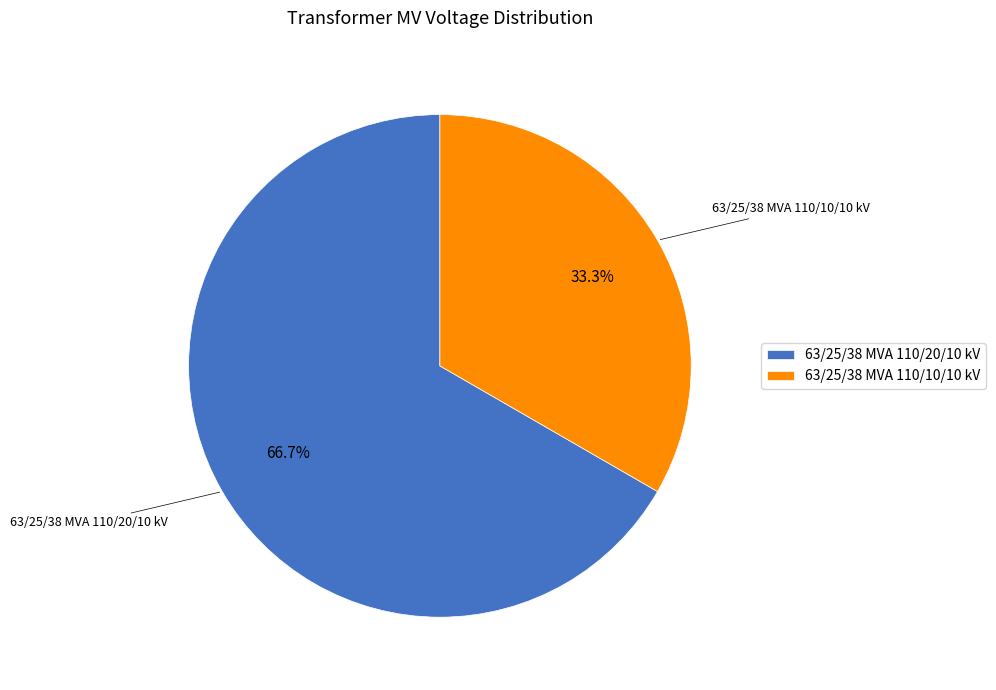

What is the ratio of the value at 63/25/38 MVA 110/10/10 kV to the value at 63/25/38 MVA 110/20/10 kV?

0.5